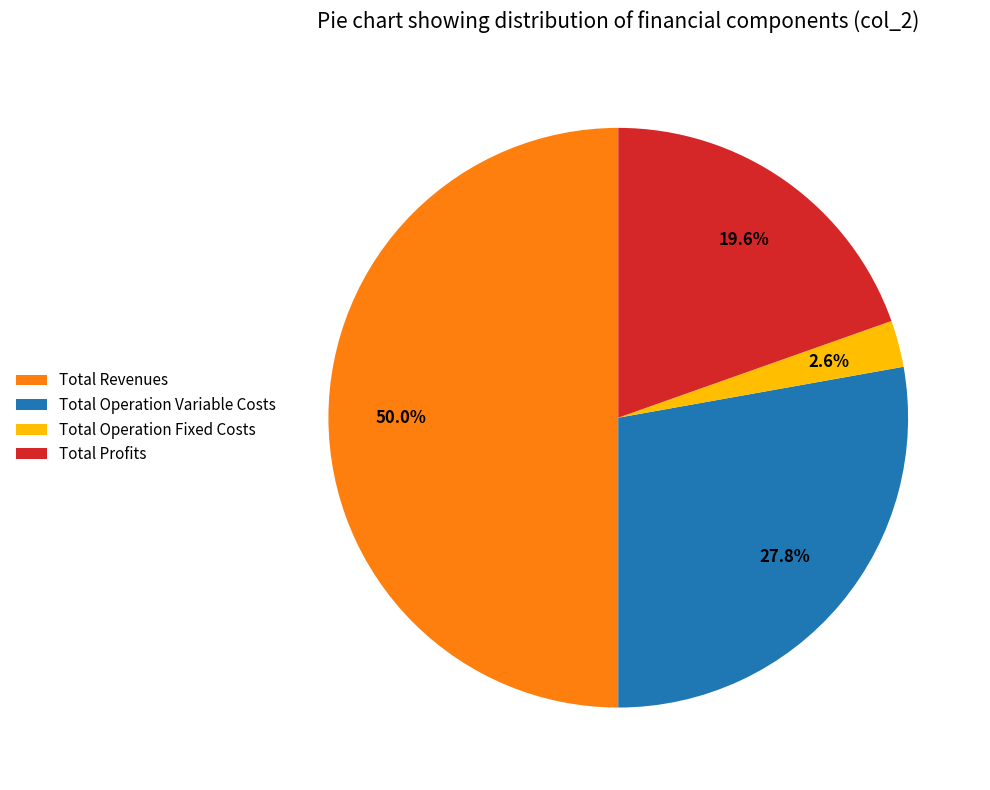

Does Total Operation Variable Costs represent more than half of the total?

No